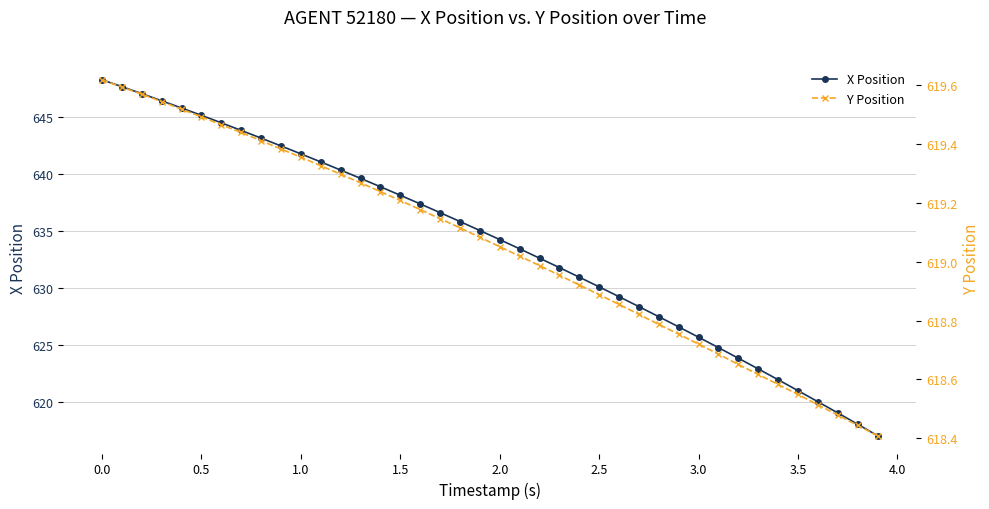

Which series has the widest spread of values?

X Position